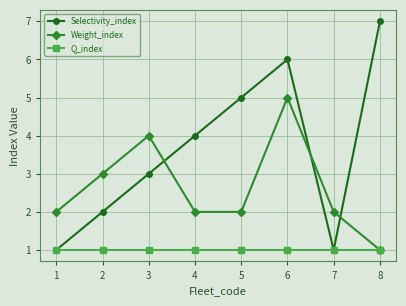

Rank the series by their average value, from highest to lowest.

Selectivity_index, Weight_index, Q_index